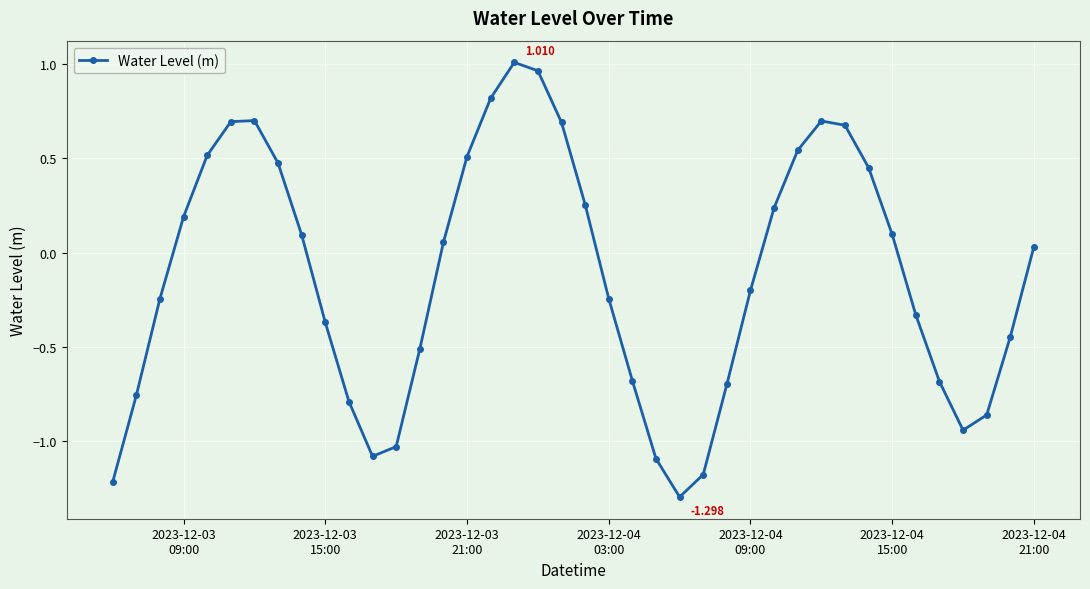

What is the average value?

-0.1